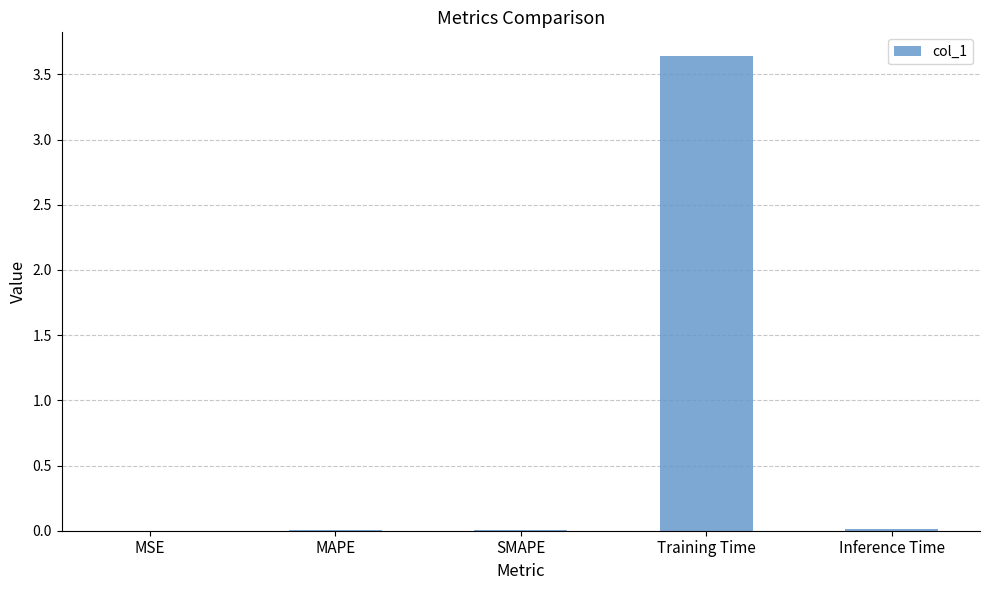

The value at MAPE is 0.0. True or false?

True